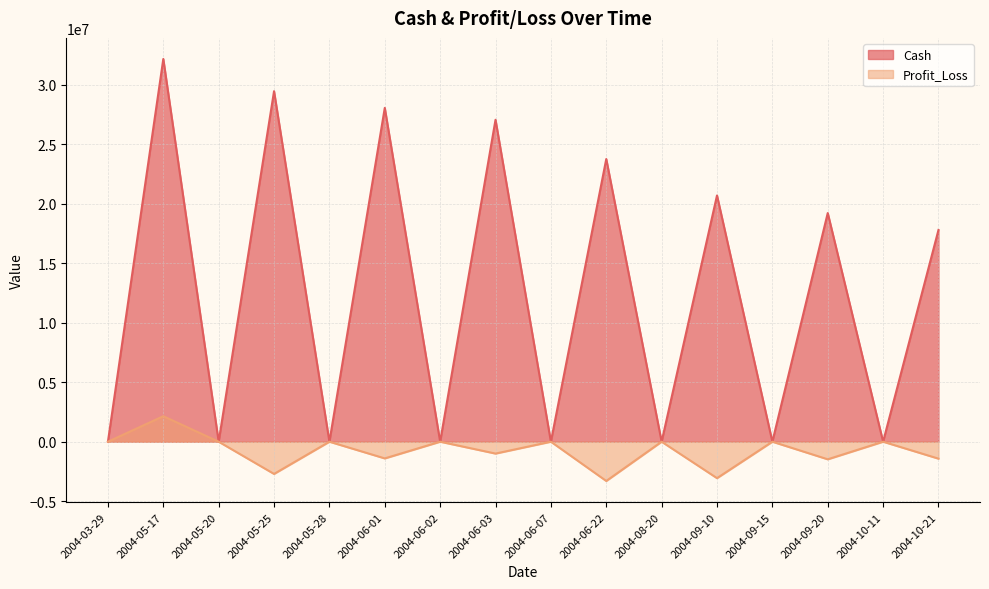

At which category is the sum across all series the highest?

2004-05-17